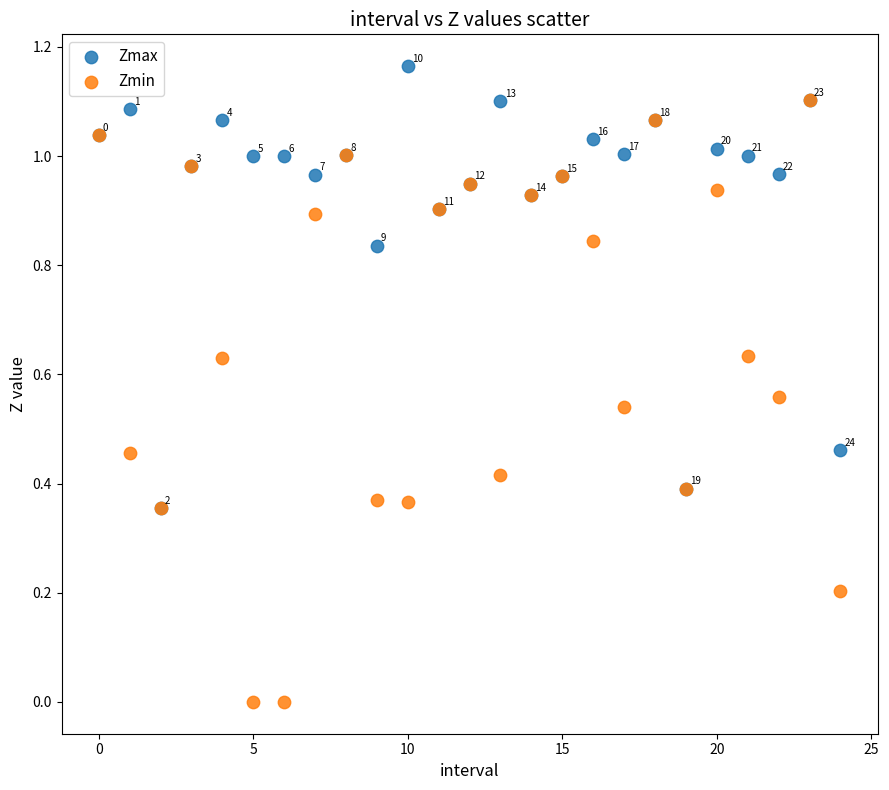

What are all the series names shown in the legend?

Zmax, Zmin